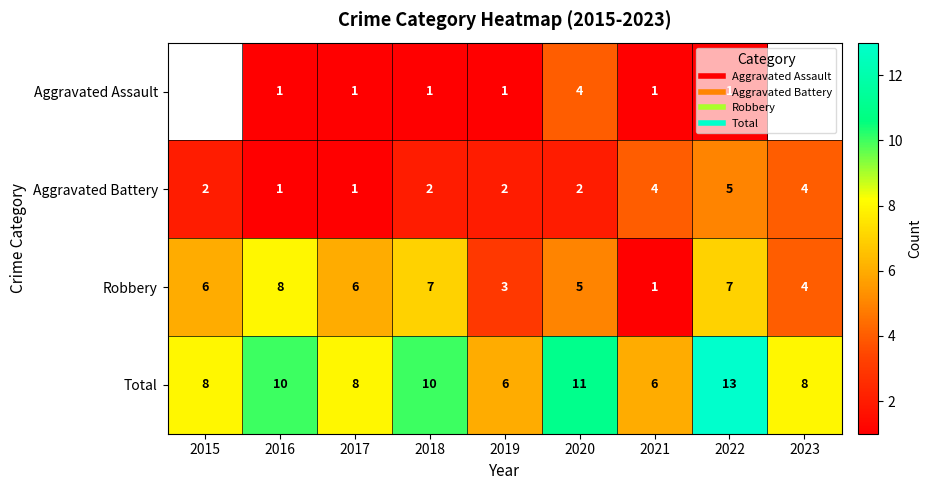

Which series changed the most between 2017 and 2022?

Total